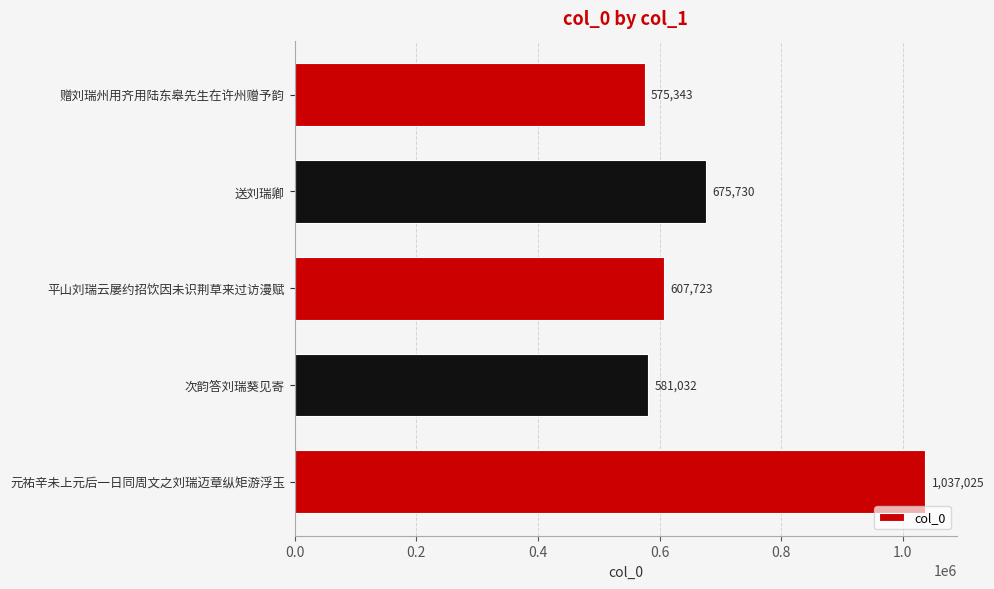

Between 赠刘瑞州用齐用陆东皋先生在许州赠予韵 and 元祐辛未上元后一日同周文之刘瑞迈章纵矩游浮玉, which is larger?

元祐辛未上元后一日同周文之刘瑞迈章纵矩游浮玉